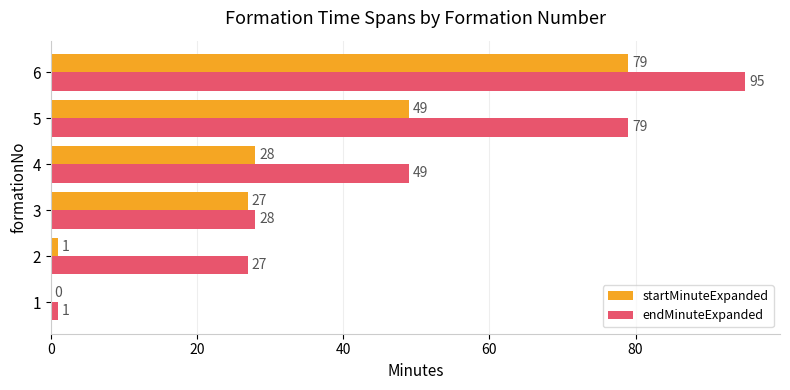

What is the approximate value of endMinuteExpanded at 3?

28